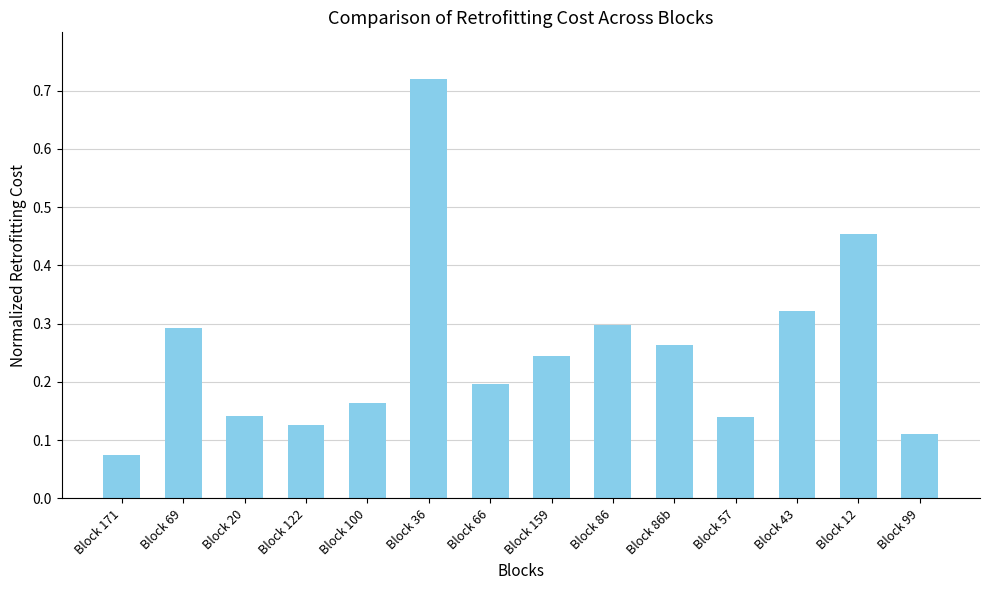

Does the chart contain any negative values?

No